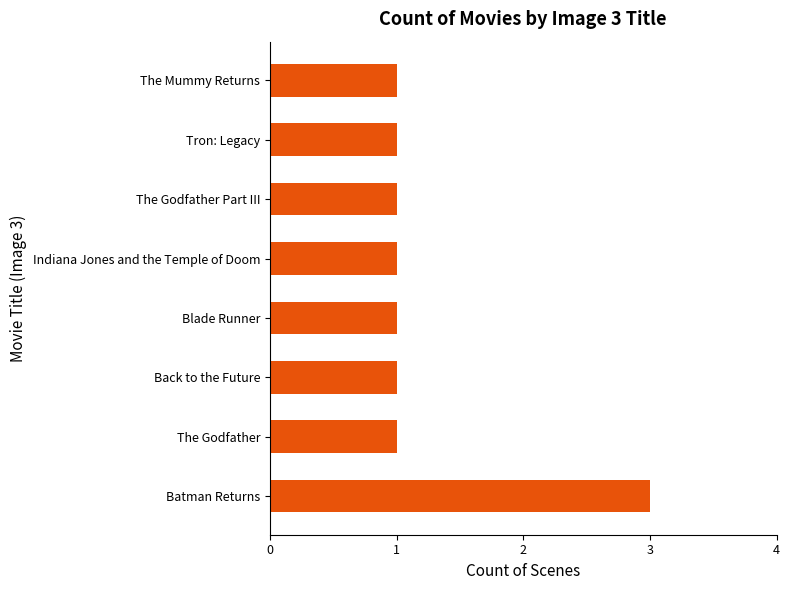

How many bars are there in total?

8